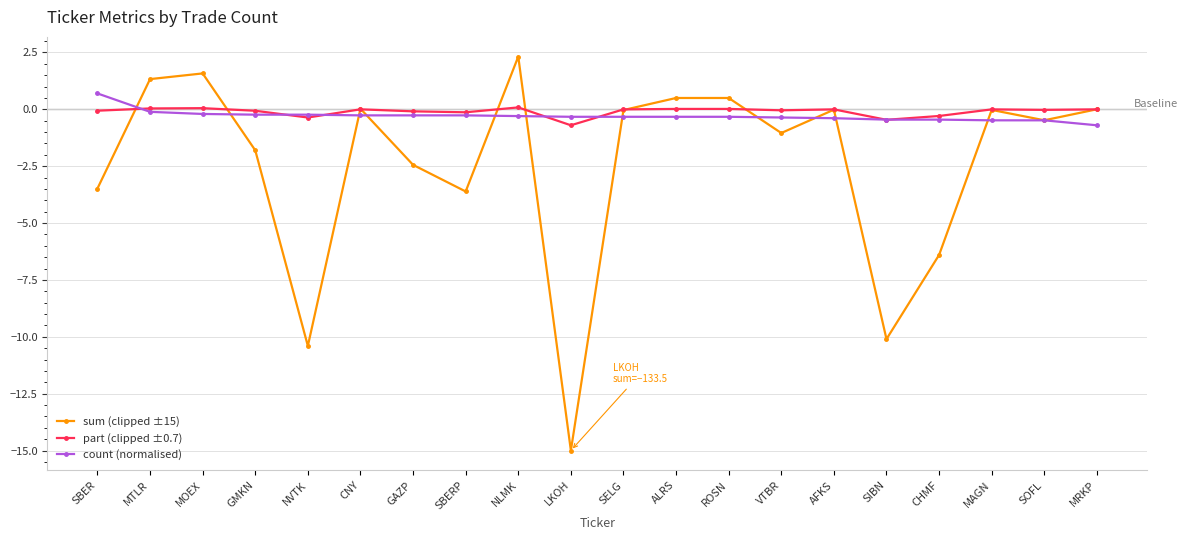

Which series has the widest spread of values?

sum (clipped ±15)